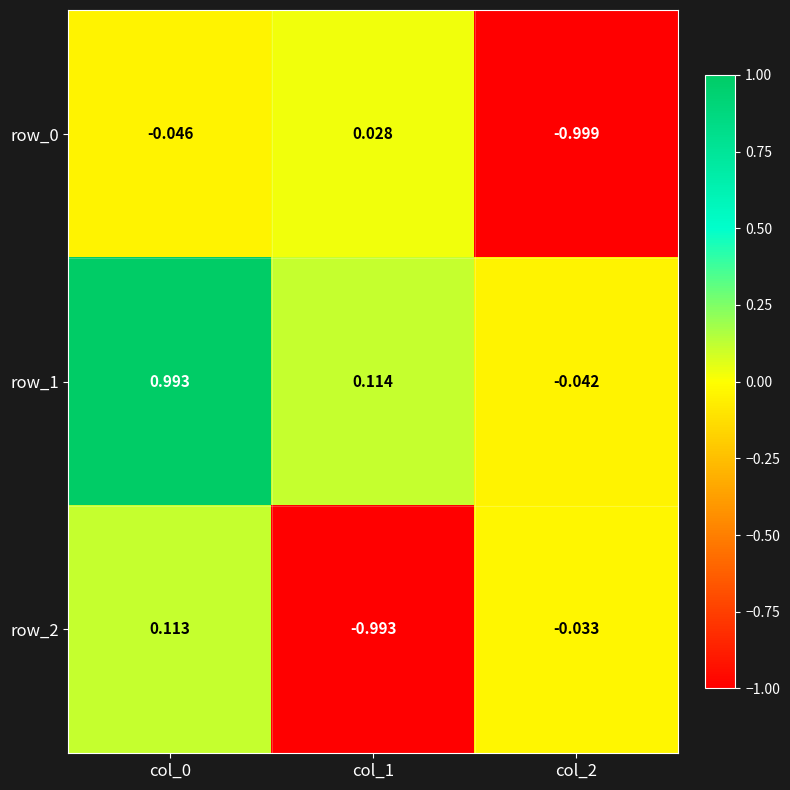

How many values in the row_2 series are below 0?

2